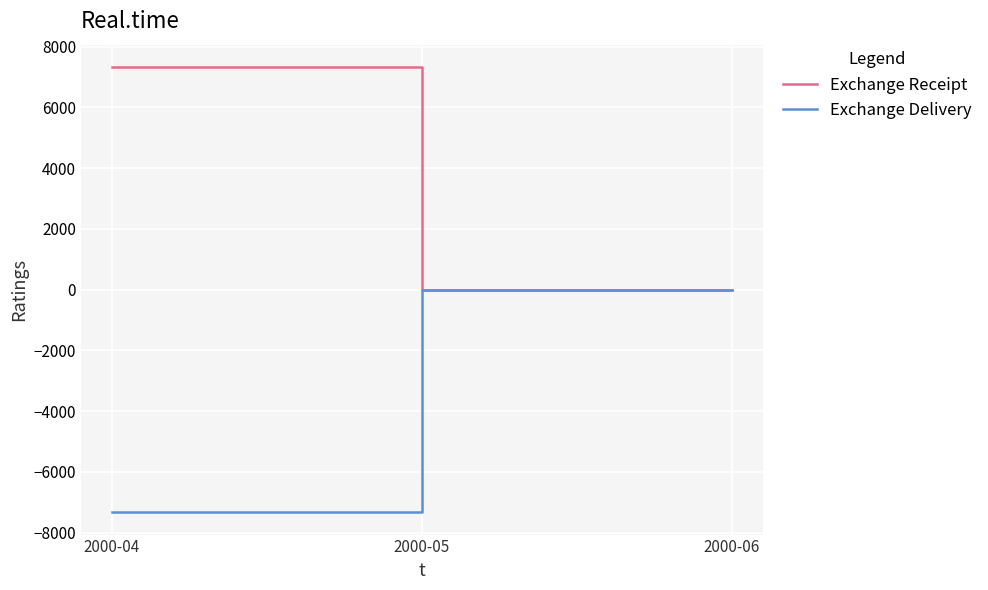

What is the difference between the maximum and second lowest values in the Exchange Receipt series?

7334